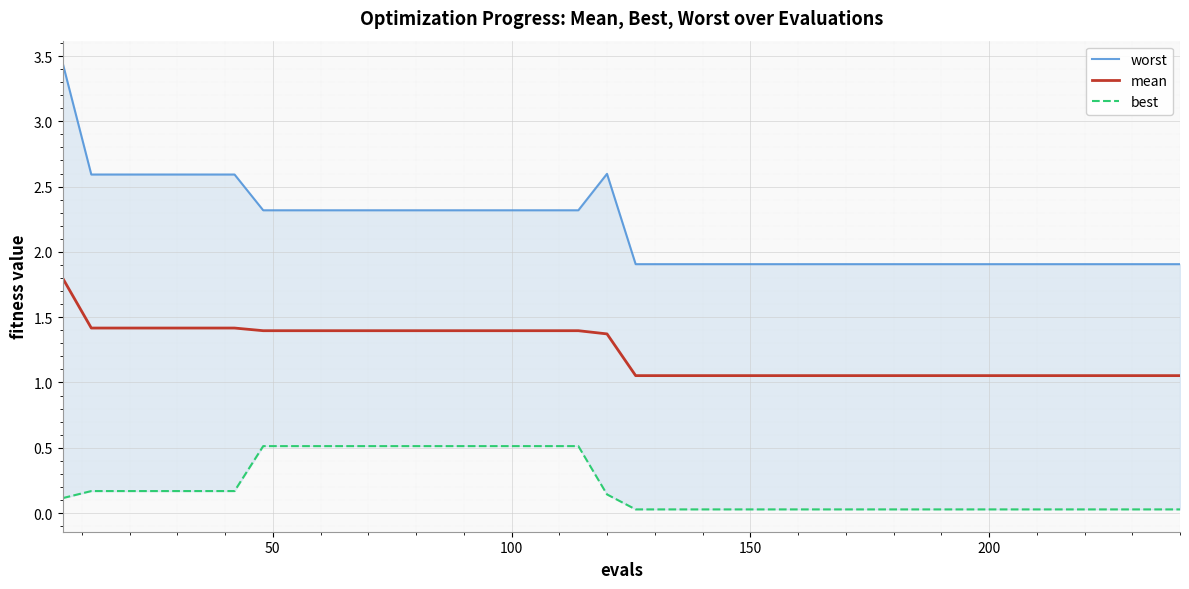

What is the highest value of the mean series?

1.8